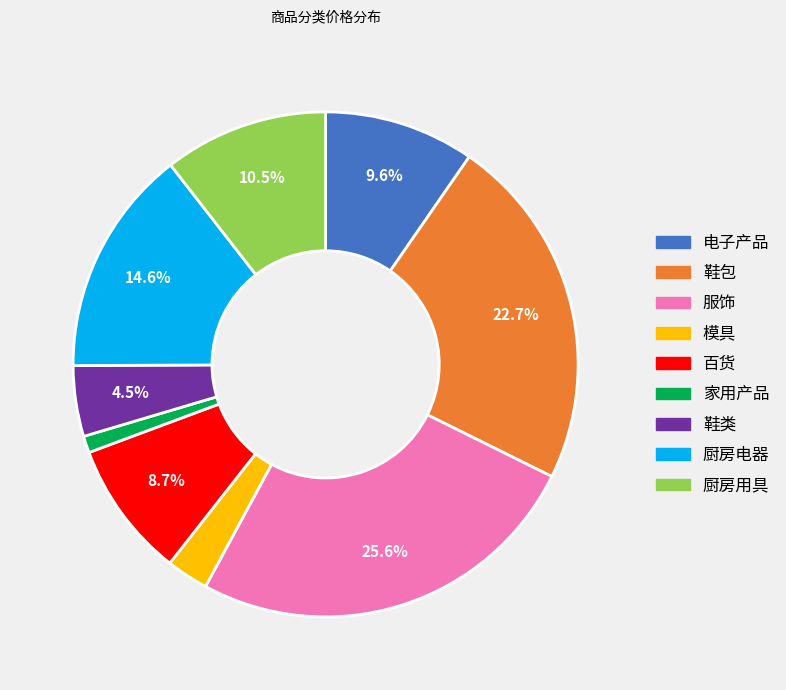

Is there any slice that represents more than half of the pie?

No